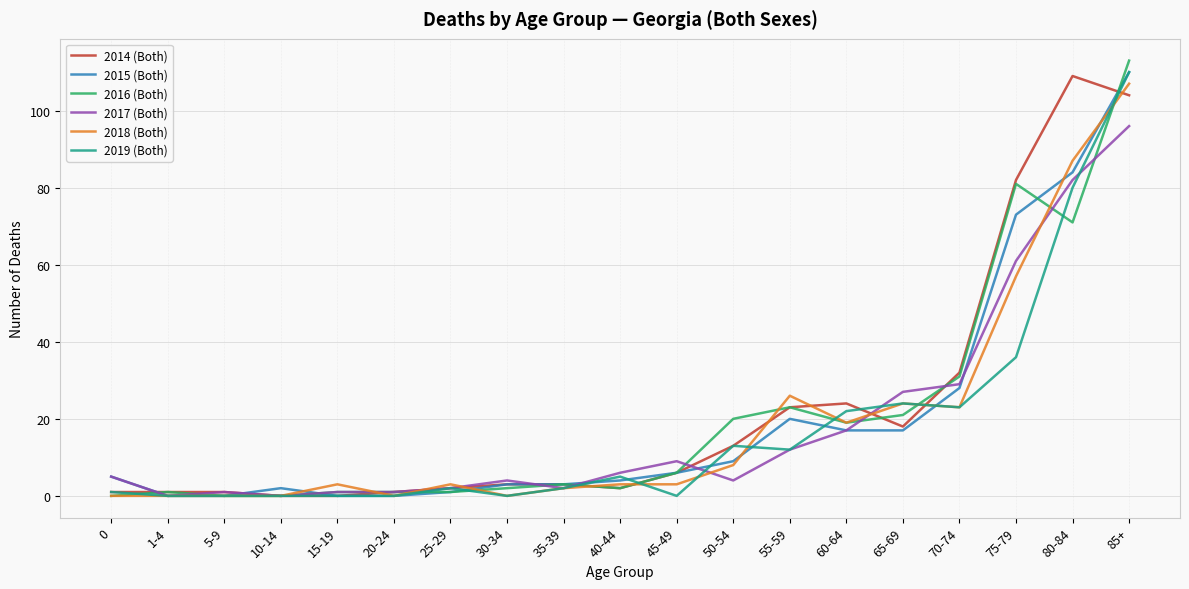

What is the spread (max minus min) of values at 45-49?

9